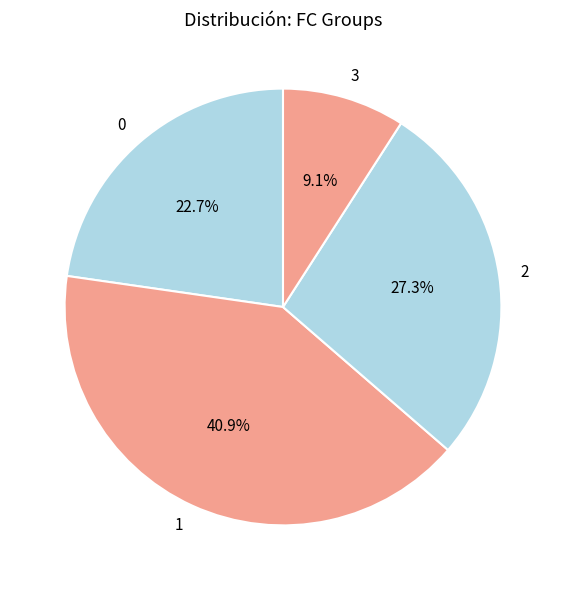

To the nearest percent, what is the difference between the 3 and 1 slice percentages?

32%